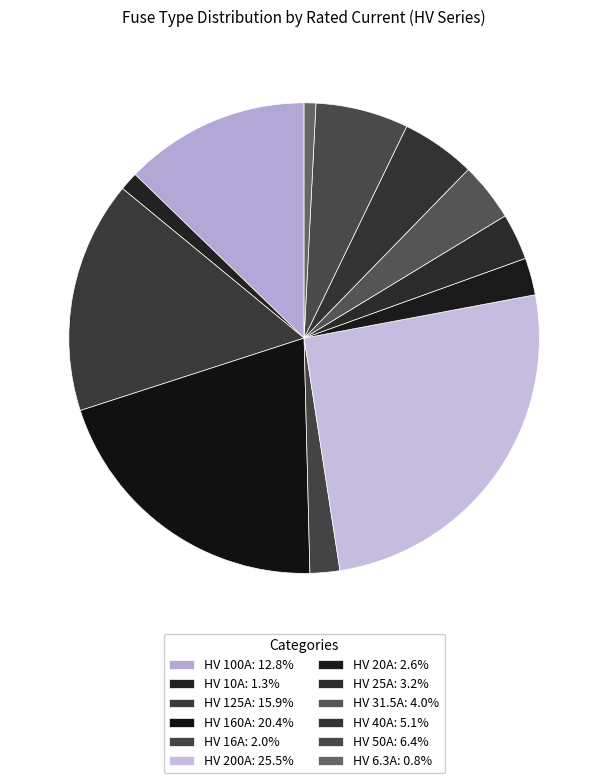

To the nearest percent, what percentage of the pie is HV 125A?

16%